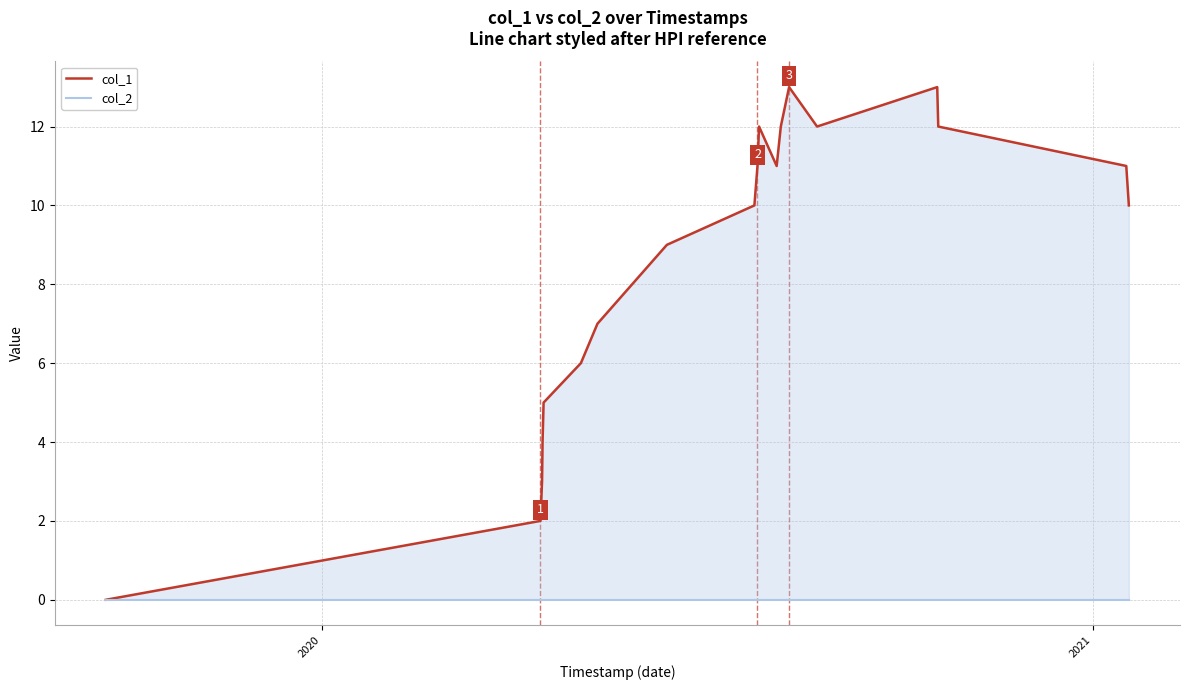

Count the number of data series in this chart.

2